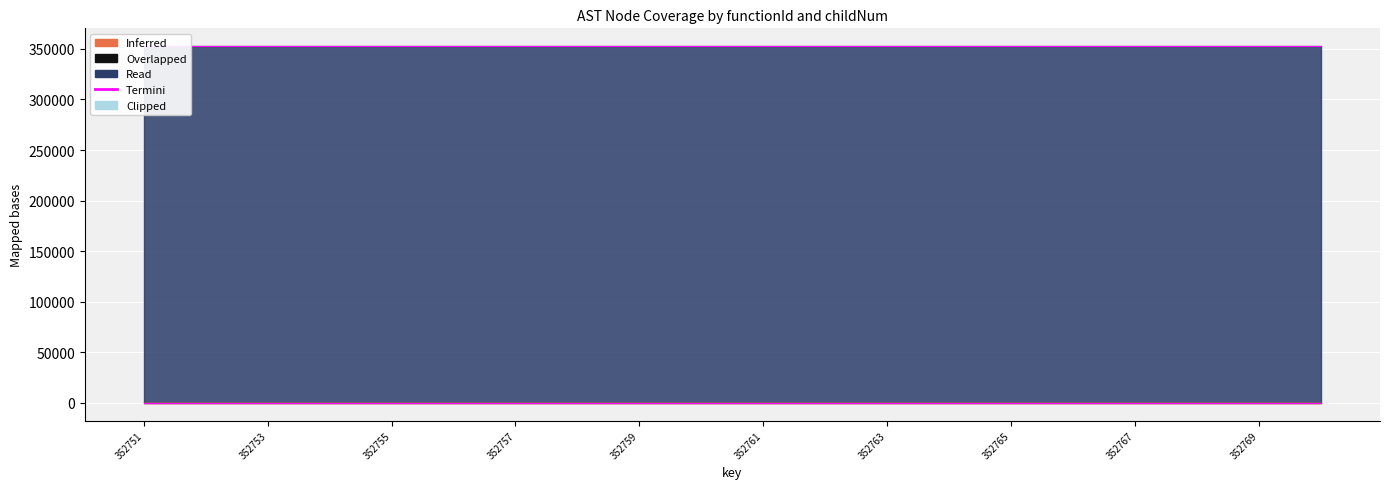

List the labels in order of value, largest first.

352758, 352769, 352757, 352760, 352763, 352764, 352765, 352768, 352751, 352752, 352753, 352754, 352755, 352756, 352759, 352761, 352762, 352766, 352767, 352770